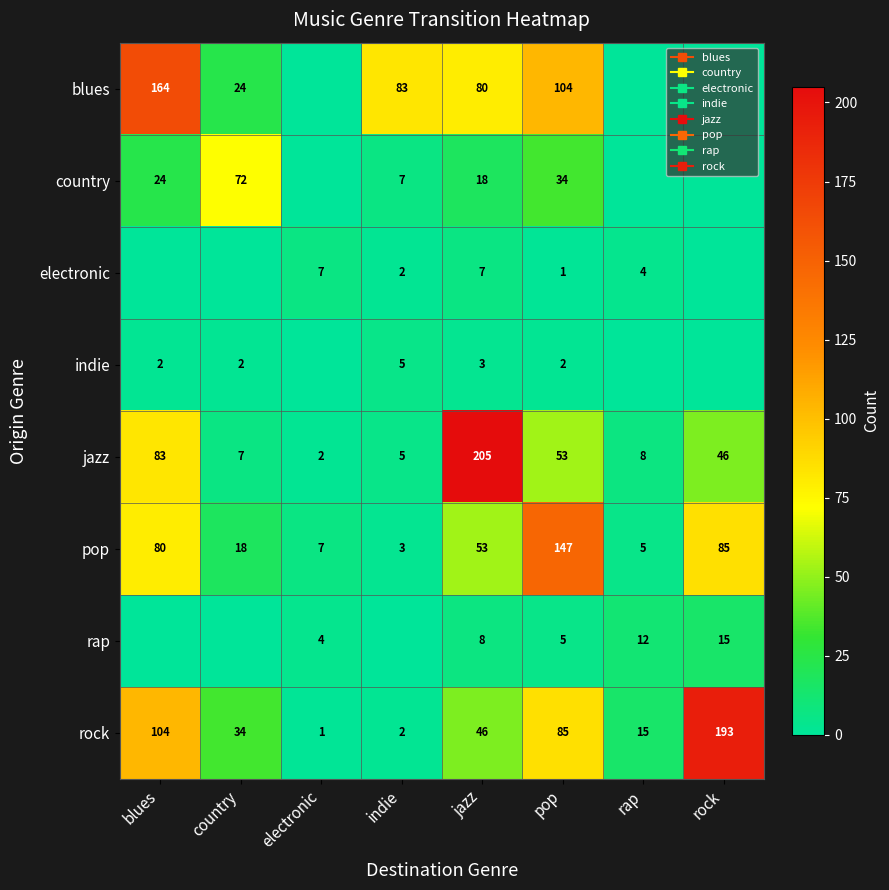

Which series has the largest range (max minus min)?

jazz